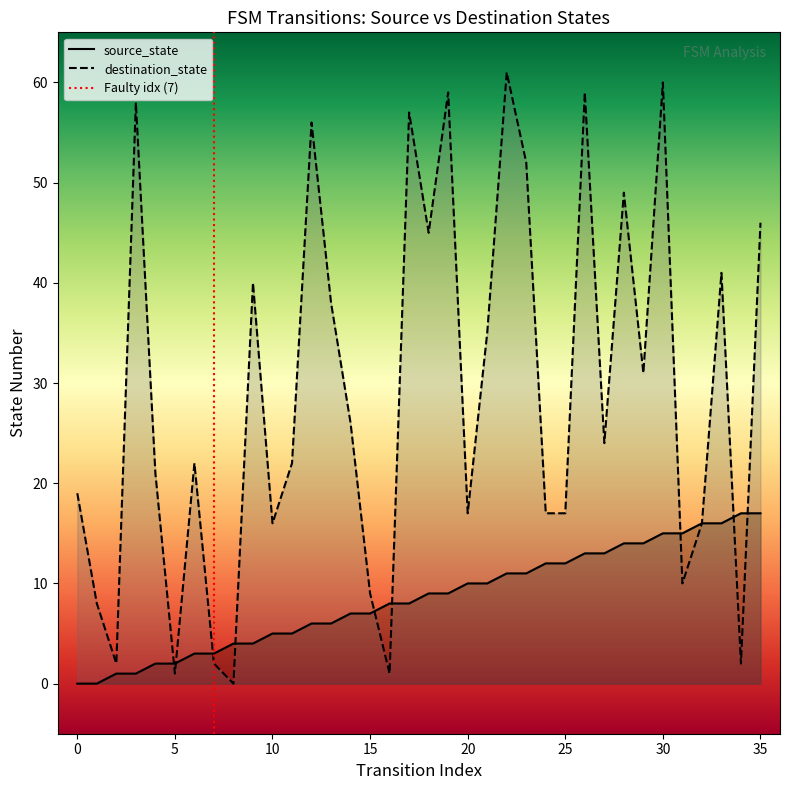

Reading right to left, what are all the values shown in this chart?

source_state: 35=17	34=17	33=16	32=16	31=15	30=15	29=14	28=14	27=13	26=13	25=12	24=12	23=11	22=11	21=10	20=10	19=9	18=9	17=8	16=8	15=7	14=7	13=6	12=6	11=5	10=5	9=4	8=4	7=3	6=3	5=2	4=2	3=1	2=1	1=0	0=0
destination_state: 35=46	34=2	33=41	32=16	31=10	30=60	29=31	28=49	27=24	26=59	25=17	24=17	23=52	22=61	21=35	20=17	19=59	18=45	17=57	16=1	15=9	14=26	13=38	12=56	11=22	10=16	9=40	8=0	7=2	6=22	5=1	4=21	3=58	2=2	1=8	0=19